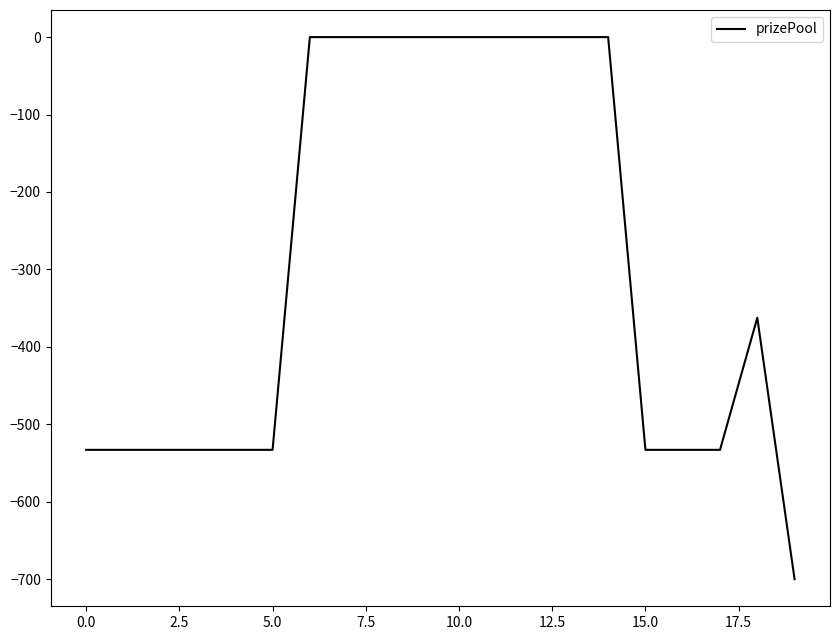

What is the difference between the maximum and minimum values?

700.0